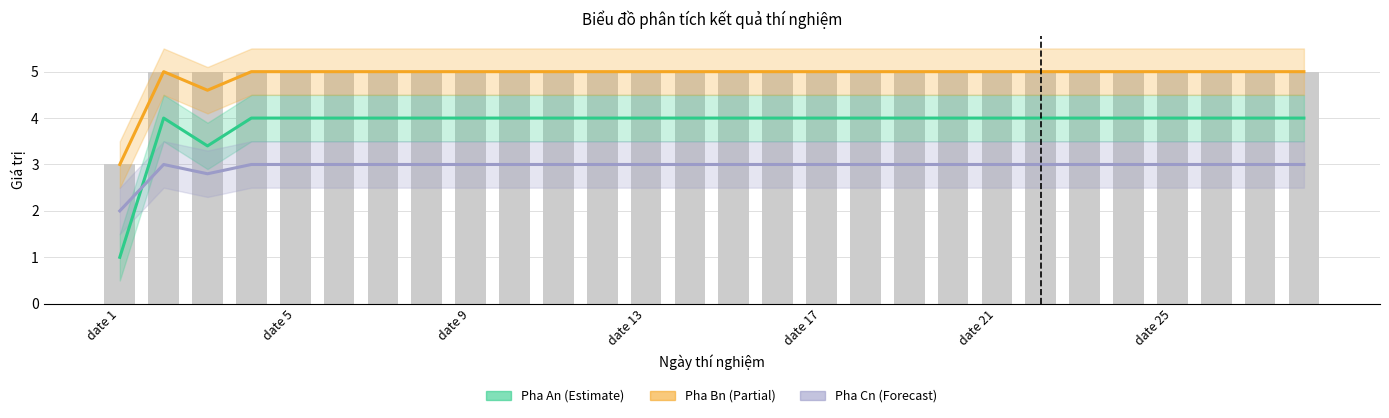

What are all the series names shown in the legend?

Pha An, Pha Bn, Pha Cn